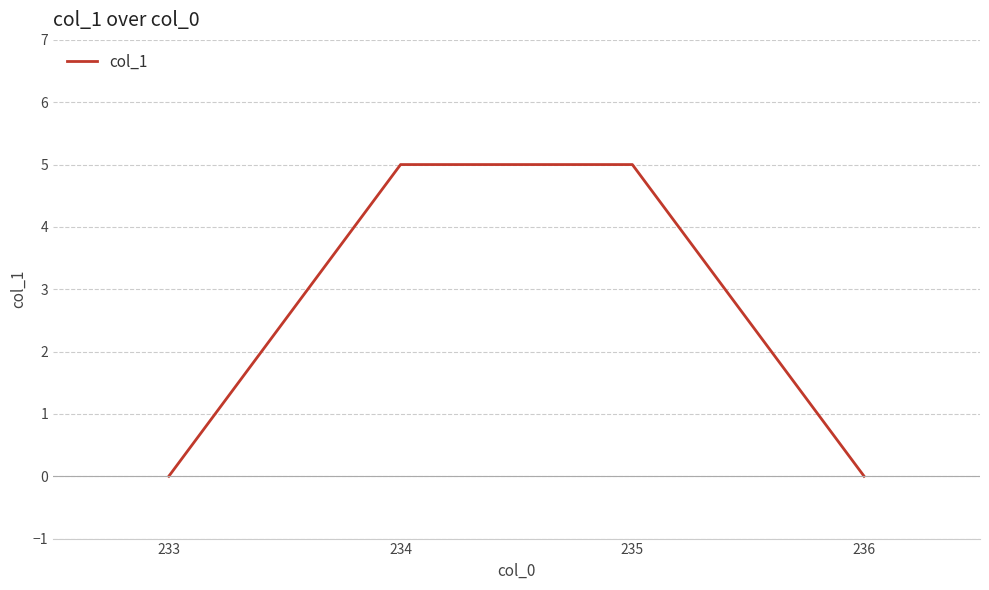

Between 234 and 236, which is larger?

234